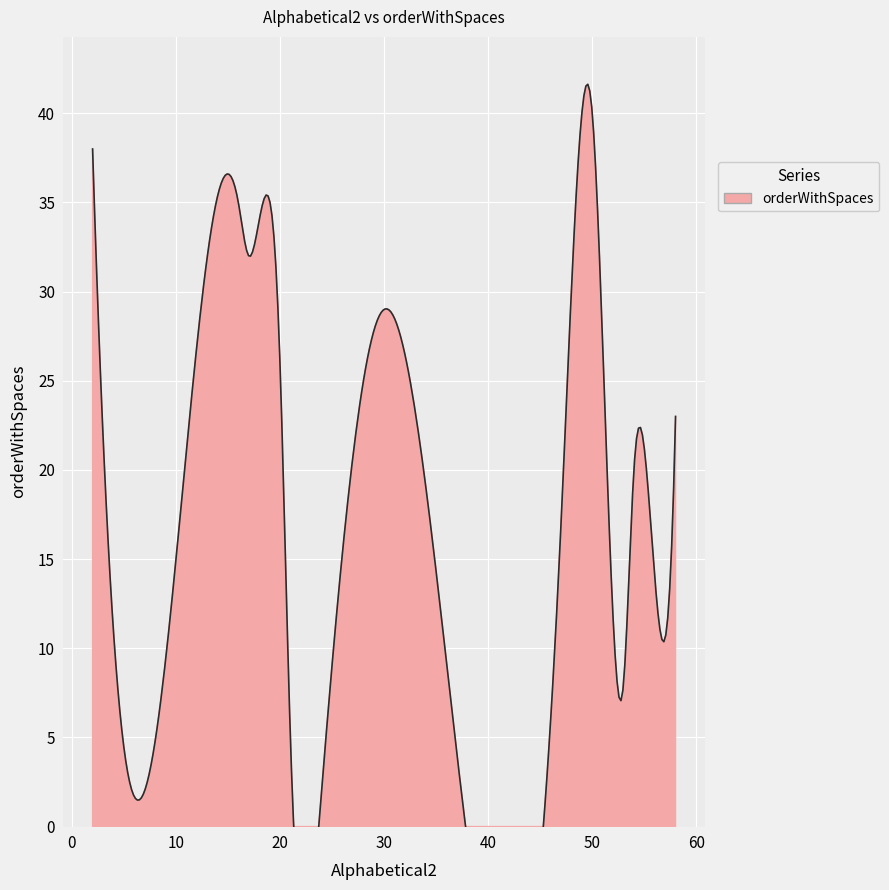

List the labels in order of value, smallest first.

24, 21, 53, 4, 56, 47, 54, 58, 20, 30, 17, 16, 2, 50